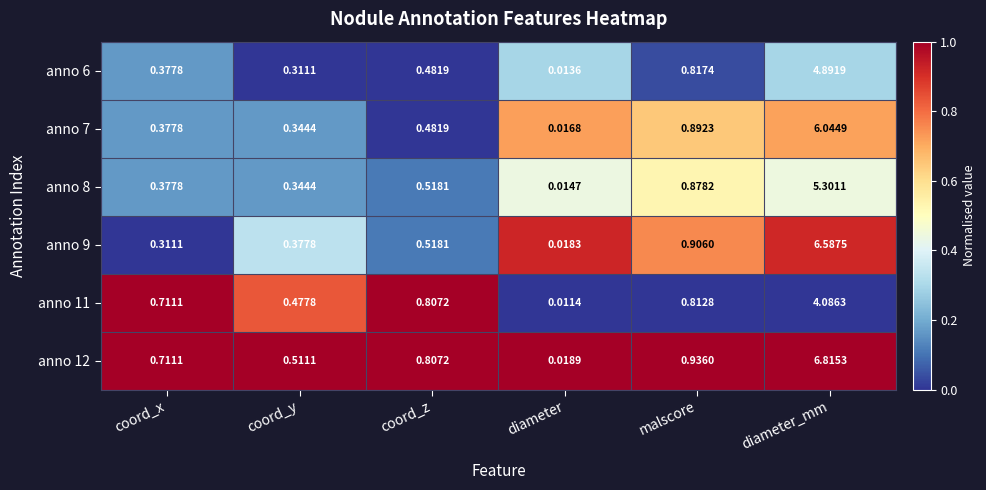

List the labels in order of anno 11 value, smallest first.

diameter, coord_y, coord_x, coord_z, malscore, diameter_mm